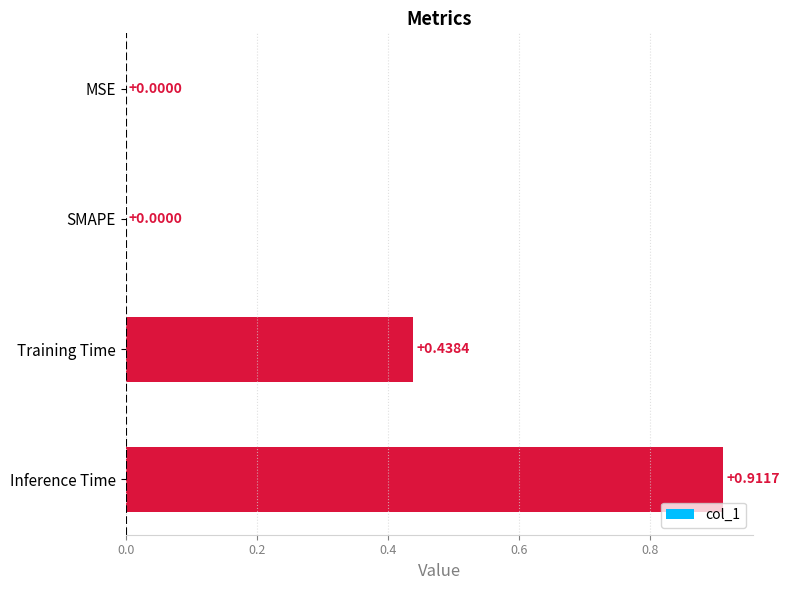

Which label corresponds to the largest value in the chart?

Inference Time